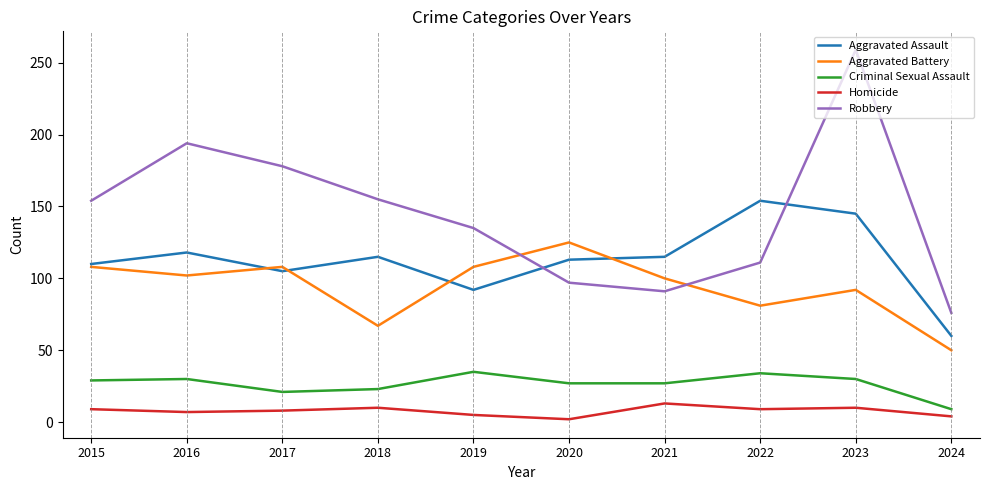

How many times do Robbery and Aggravated Assault cross each other?

2